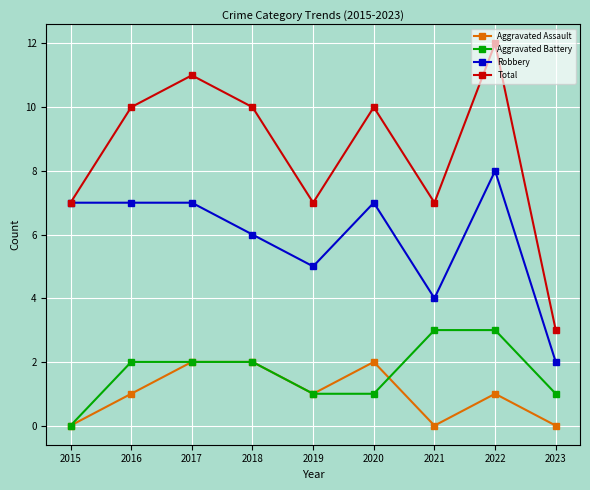

Where is the first local minimum for Total?

2019